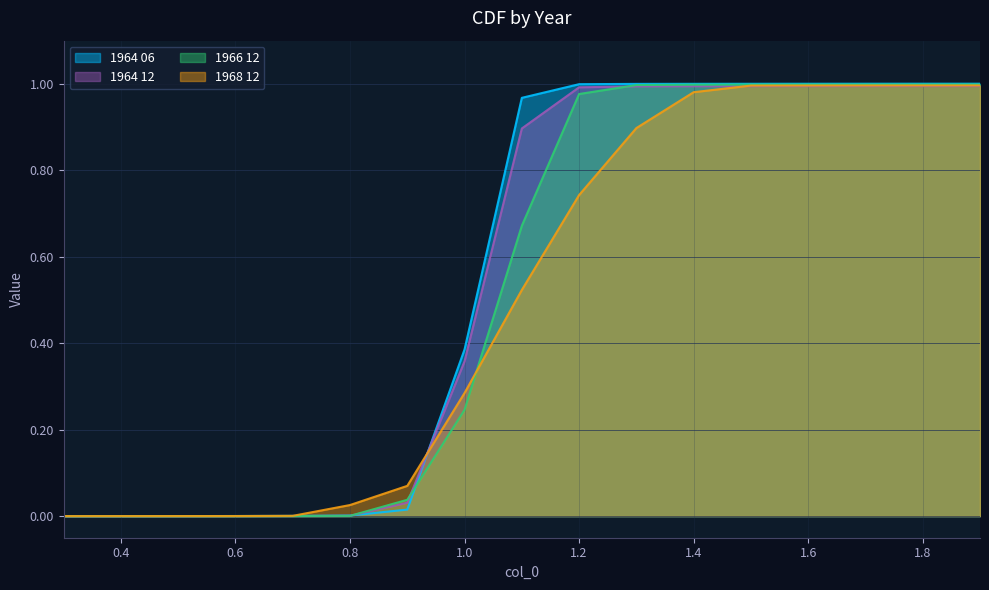

Between 0.9 and 1.5, which is larger?

1.5